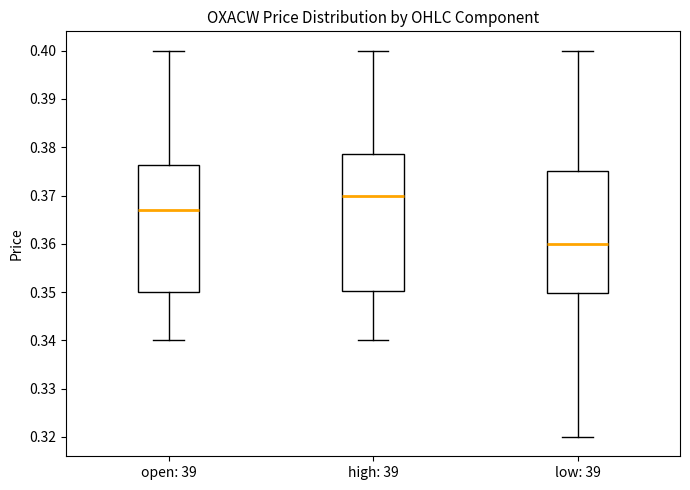

Which box is the tallest, from its lower edge to its upper edge?

high: 39